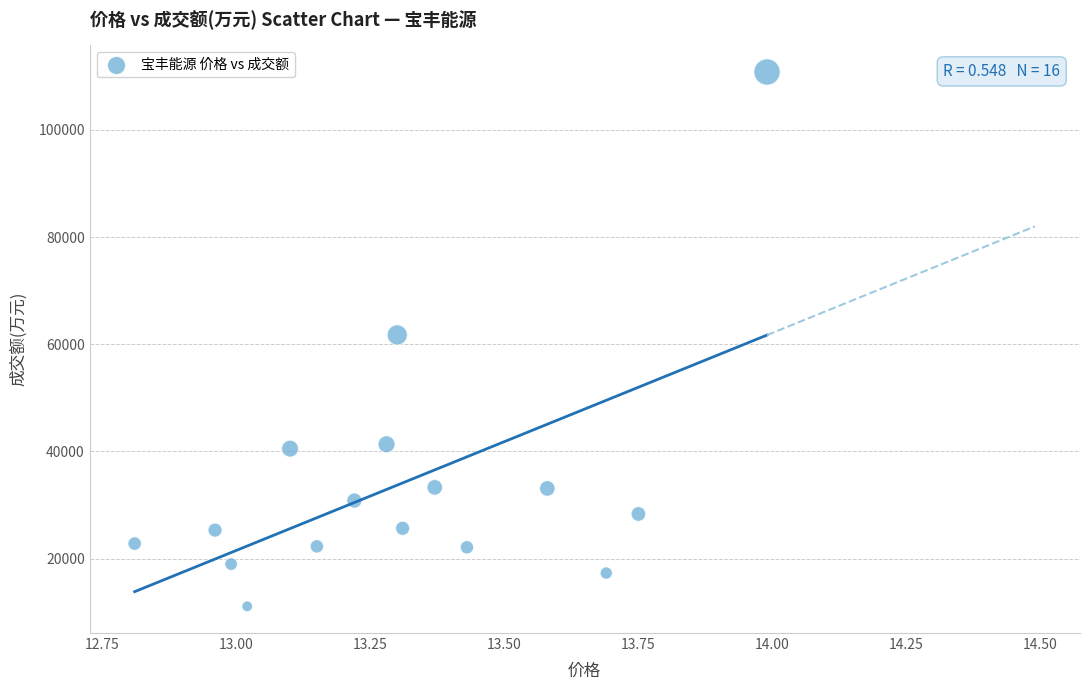

What is the range of Y values (max minus min)?

99698